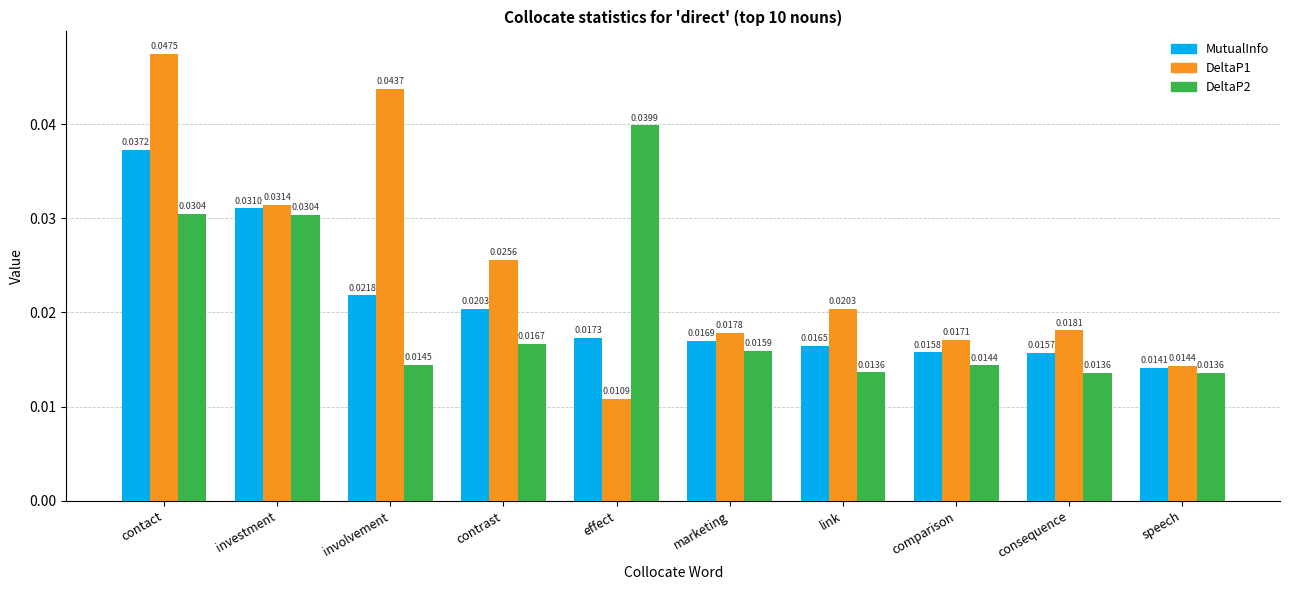

Between contact and link, which series saw the biggest shift?

DeltaP1